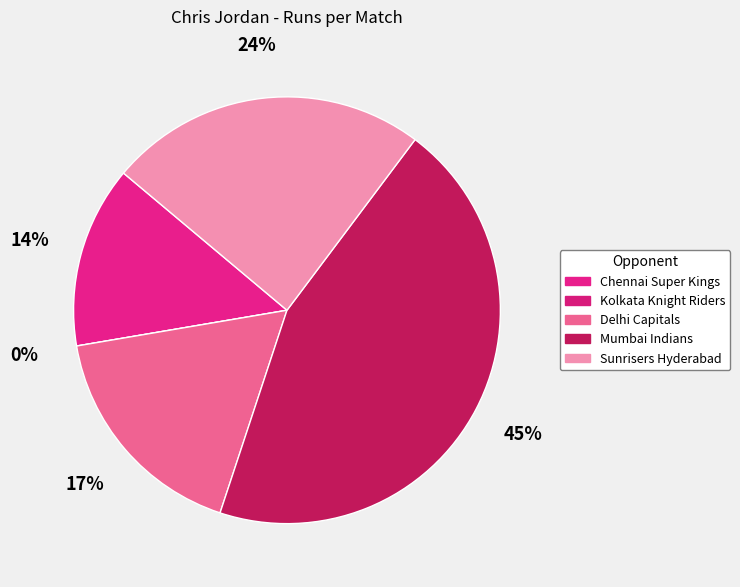

What is the total percentage of Mumbai Indians and Sunrisers Hyderabad?

69.0%